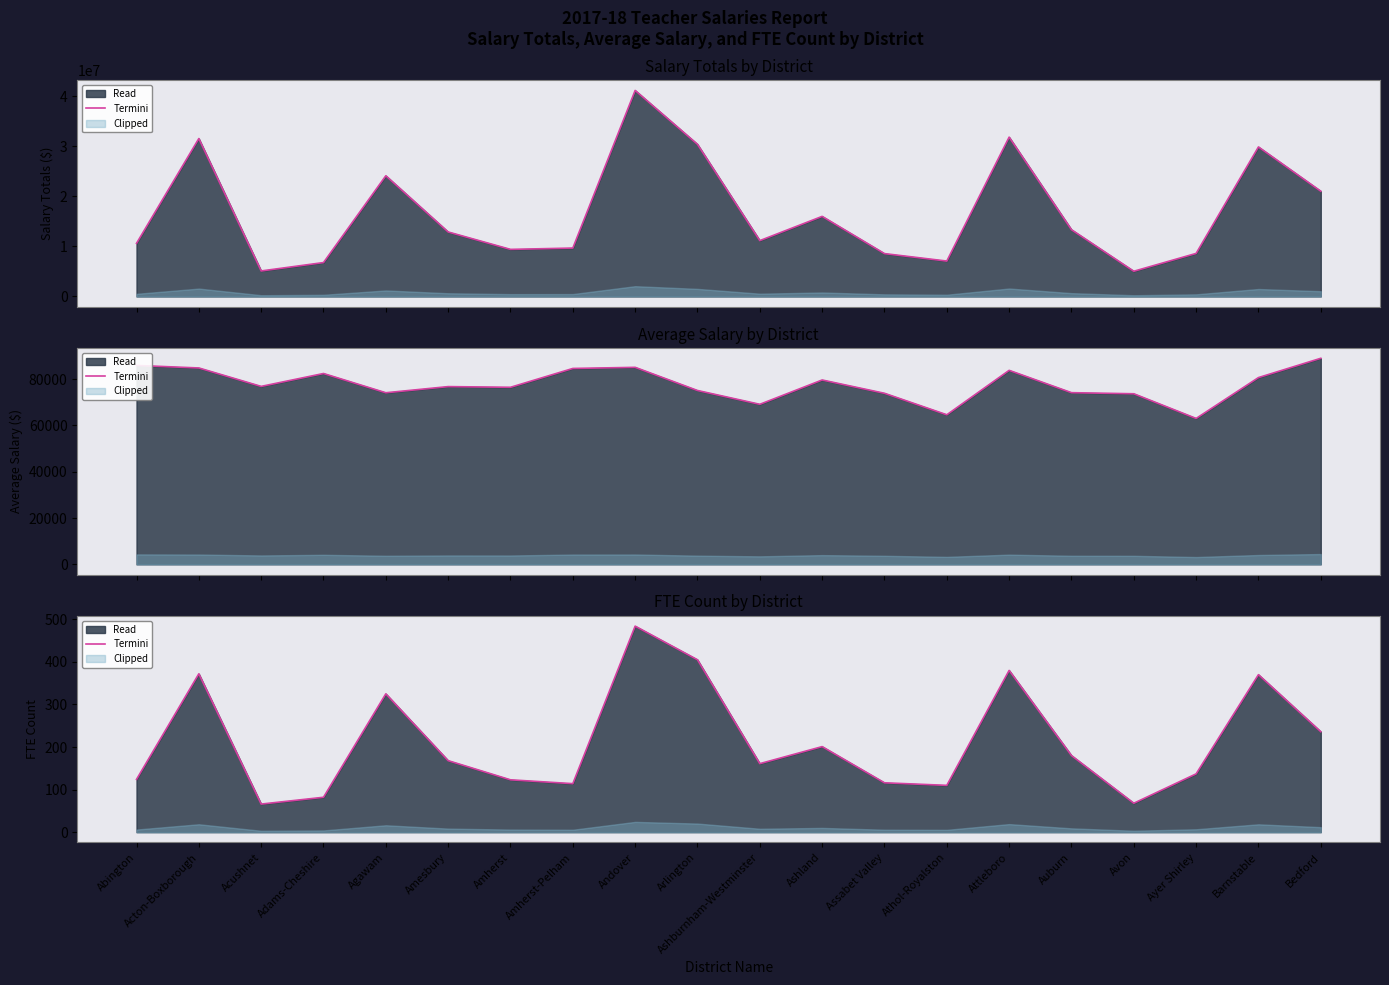

What is the sum of all values?

4222